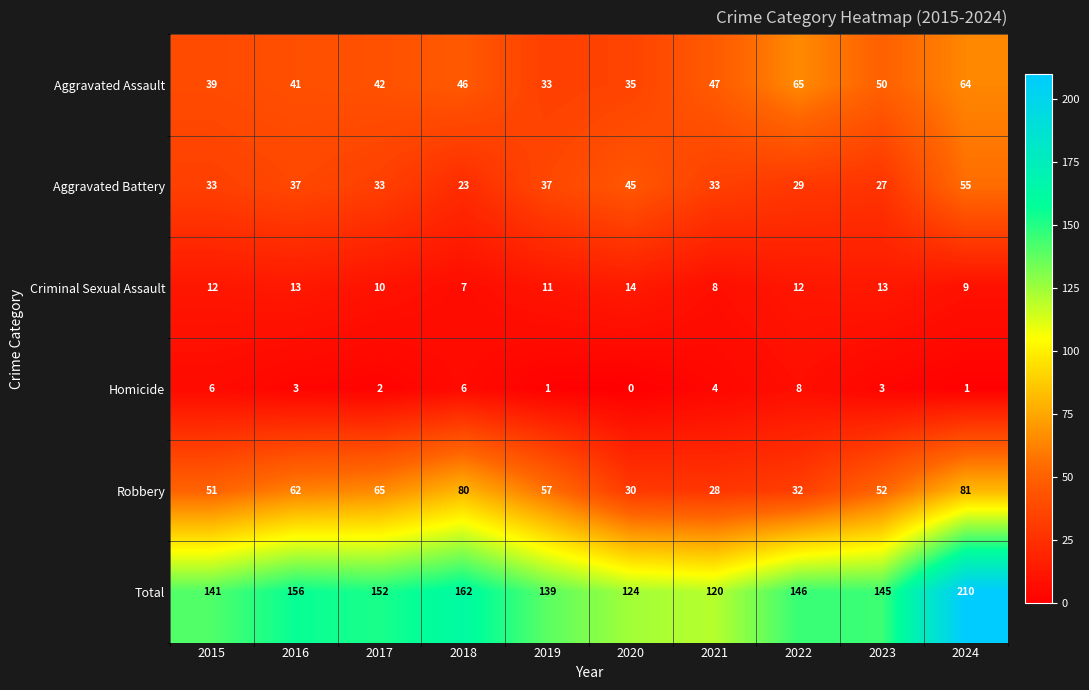

At which label does Homicide first exceed 3?

2015